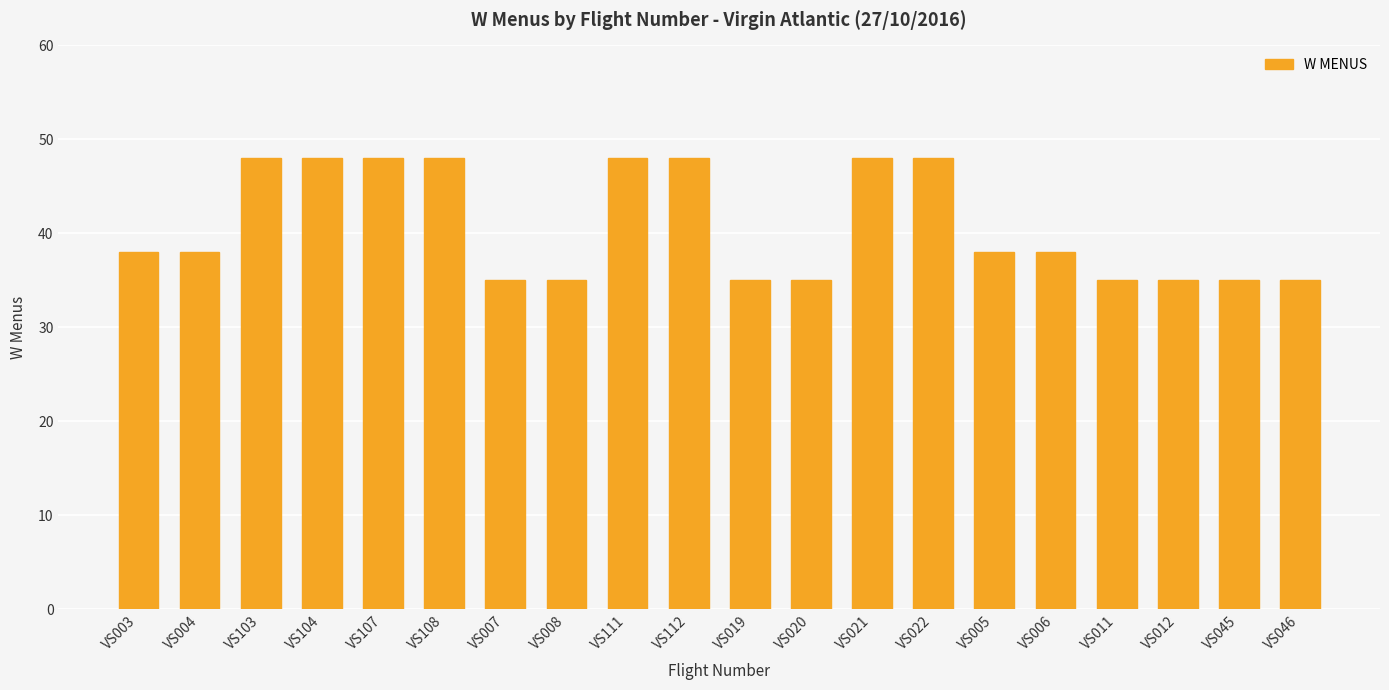

What is the value of the 4th bar from the left?

48